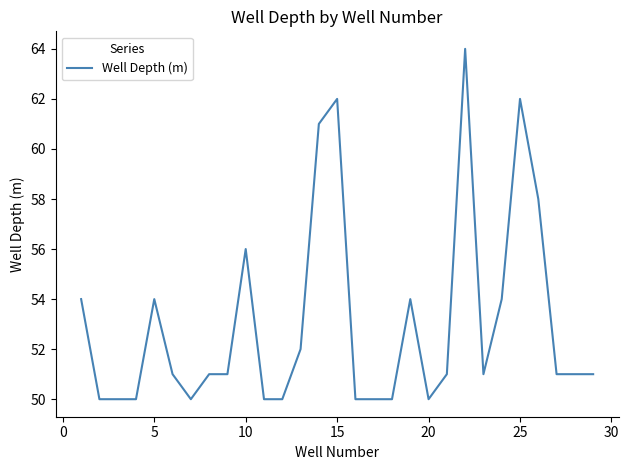

What is the difference between the second highest and second lowest values?

12